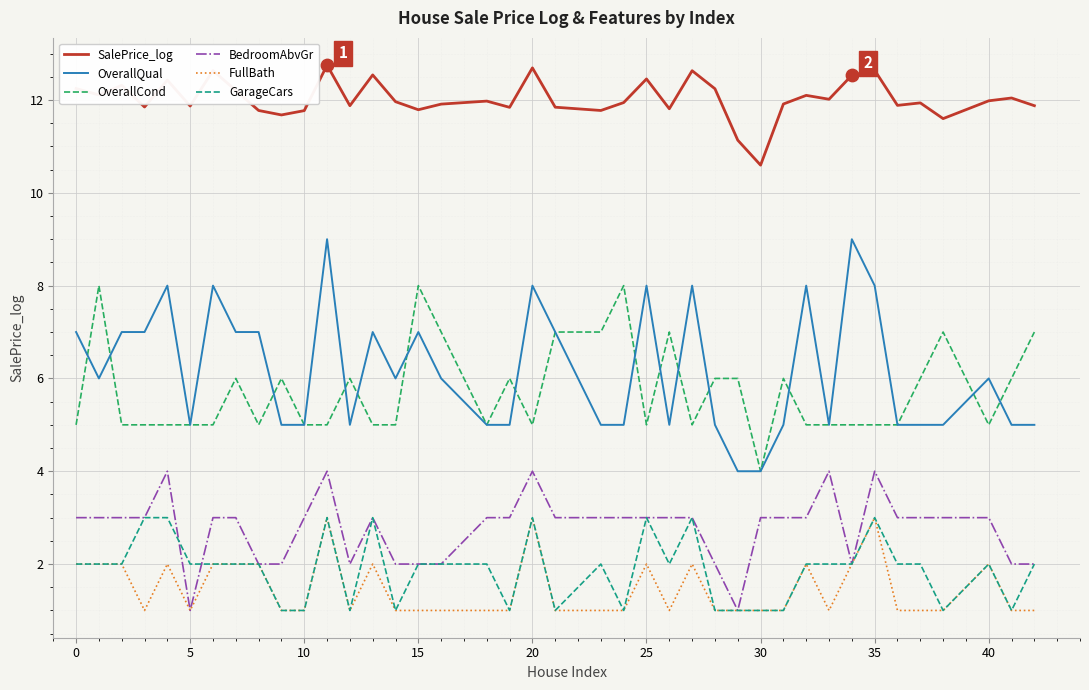

Which series has the largest total across all categories?

SalePrice_log